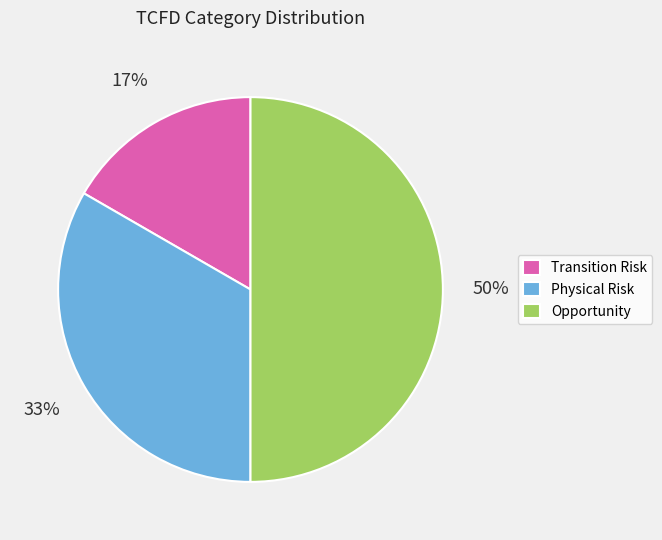

The Physical Risk slice represents 19% of the pie. True or false?

False